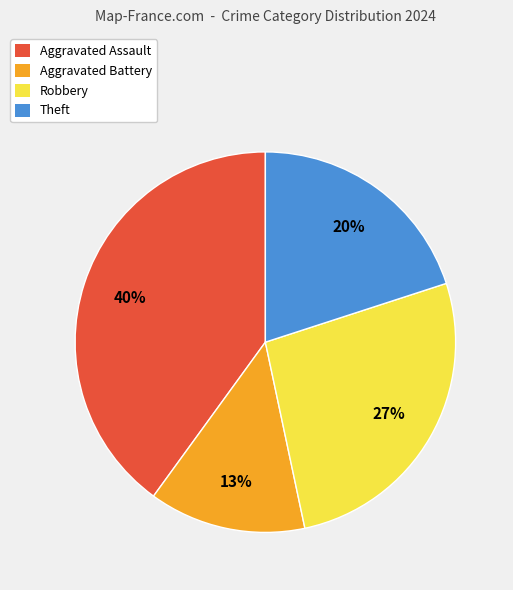

Which has a higher value, Theft or Aggravated Battery?

Theft